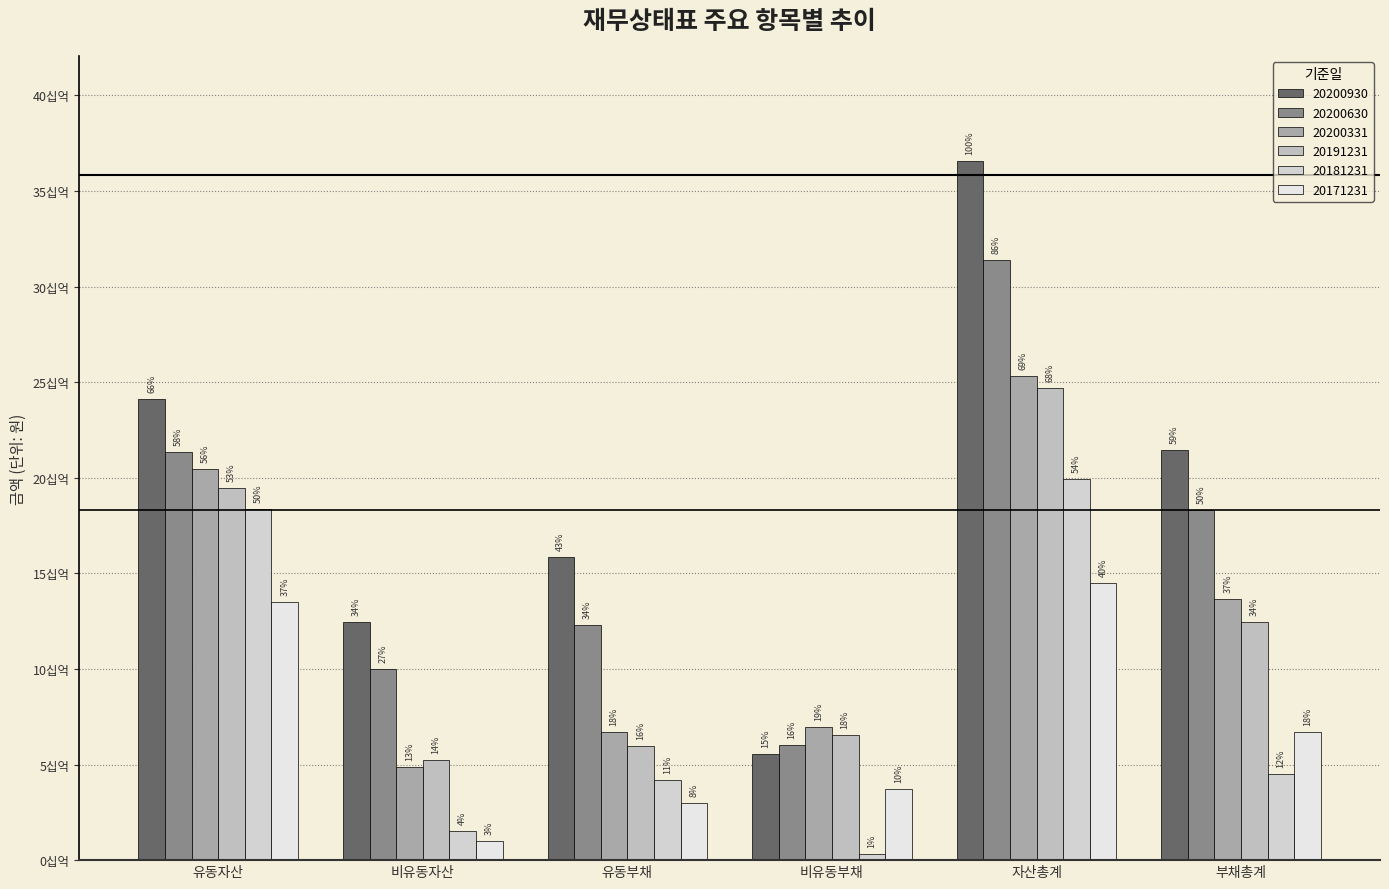

What is the sum of the 20171231 values at 자산총계 and 비유동자산?

15536739378